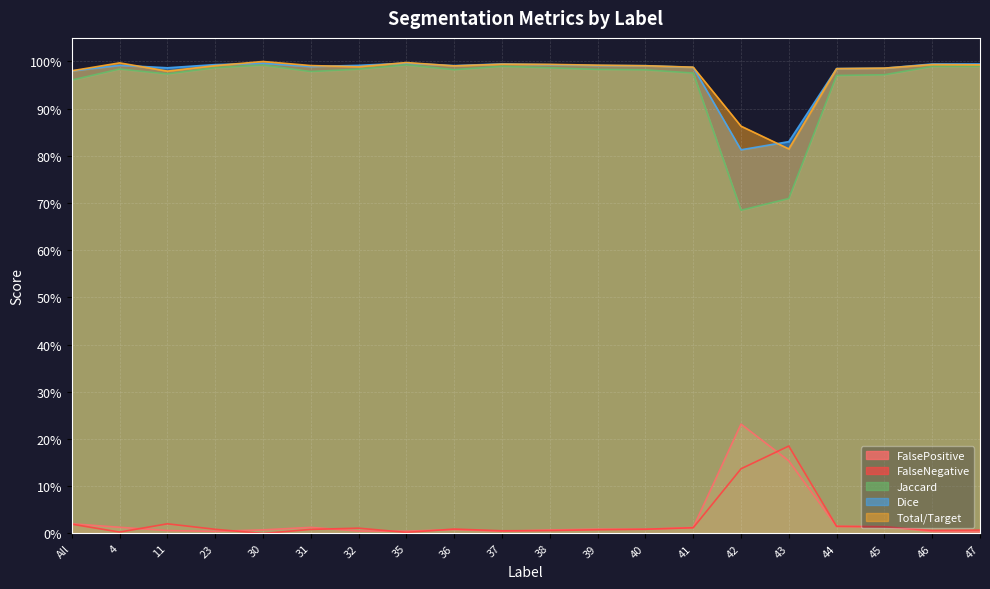

True or false: Dice has a value of 0.6 at 23.

False